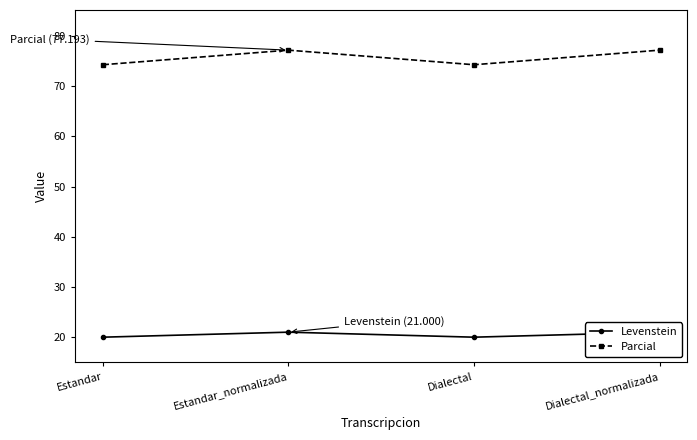

Which series has the largest total across all categories?

Parcial